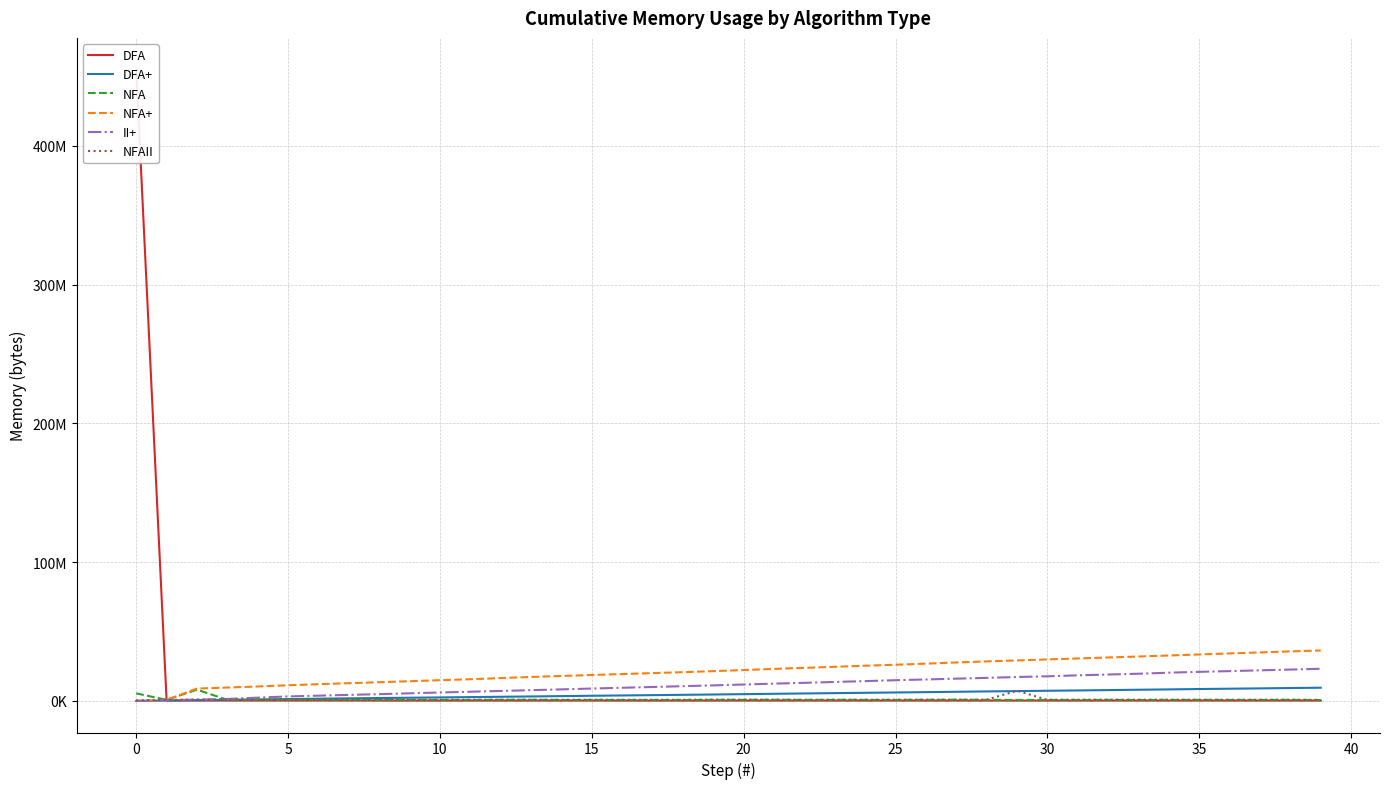

At which label does DFA+ first exceed 4886100?

20